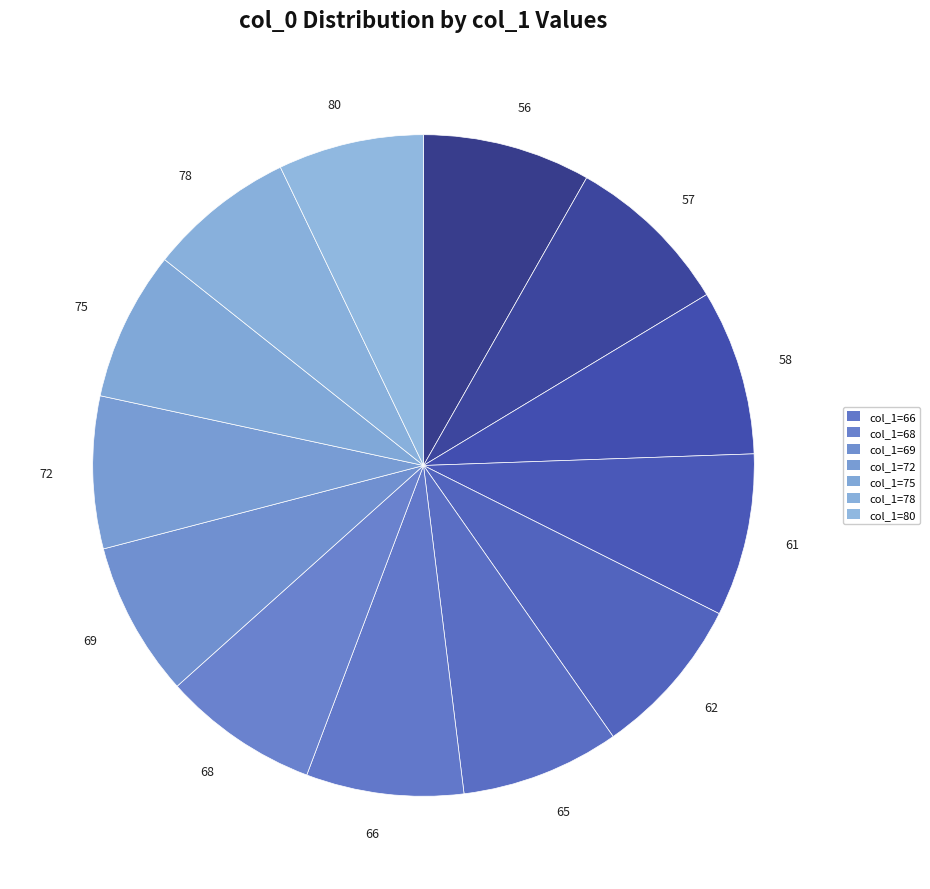

Is it true that 68 is 8% of the pie?

True